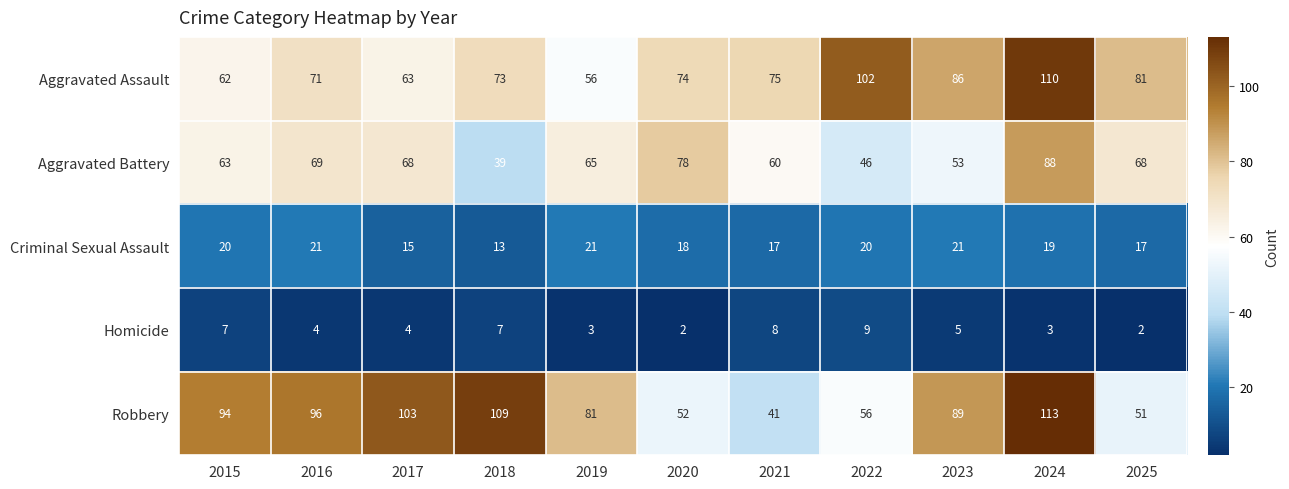

Where is Robbery nearest to the value 77?

2019